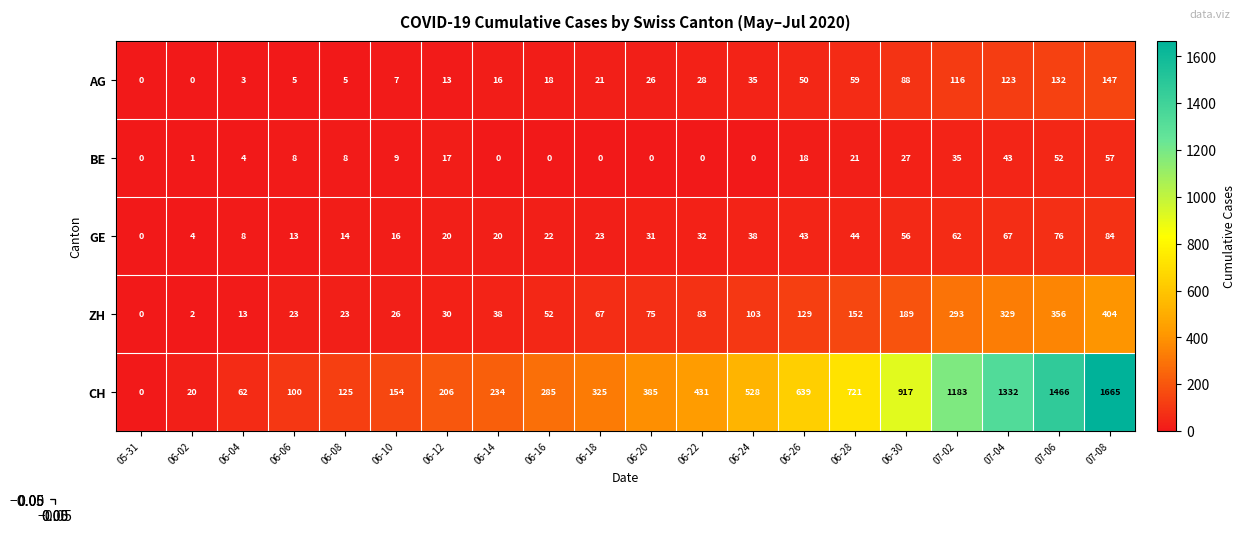

What is the maximum value for AG?

147